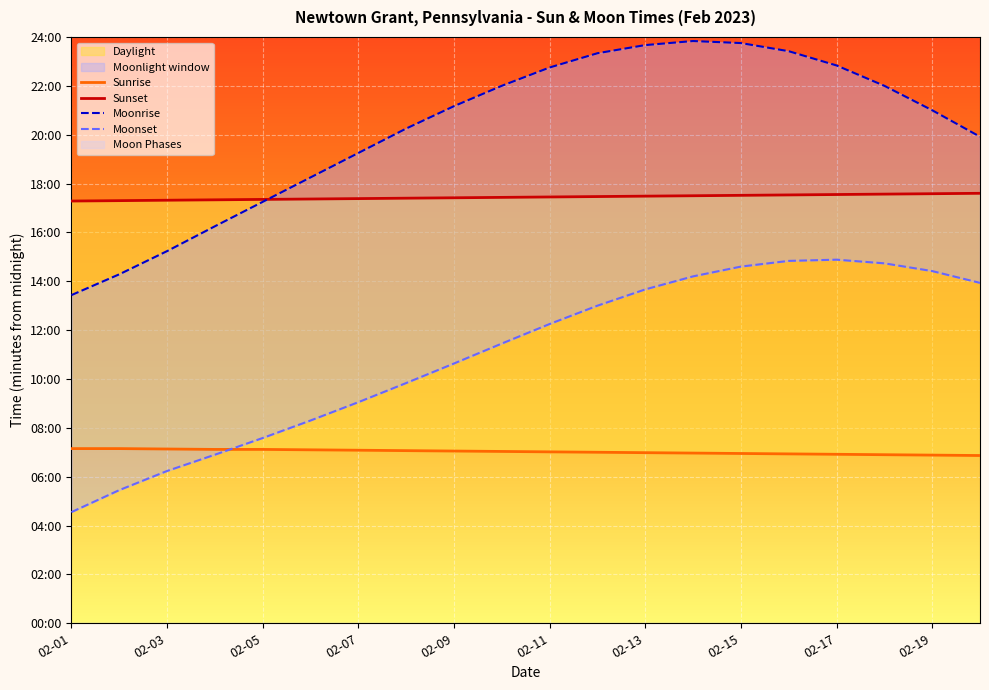

Is the value of Moonrise at 16 greater than the value of Moonset at 17?

Yes